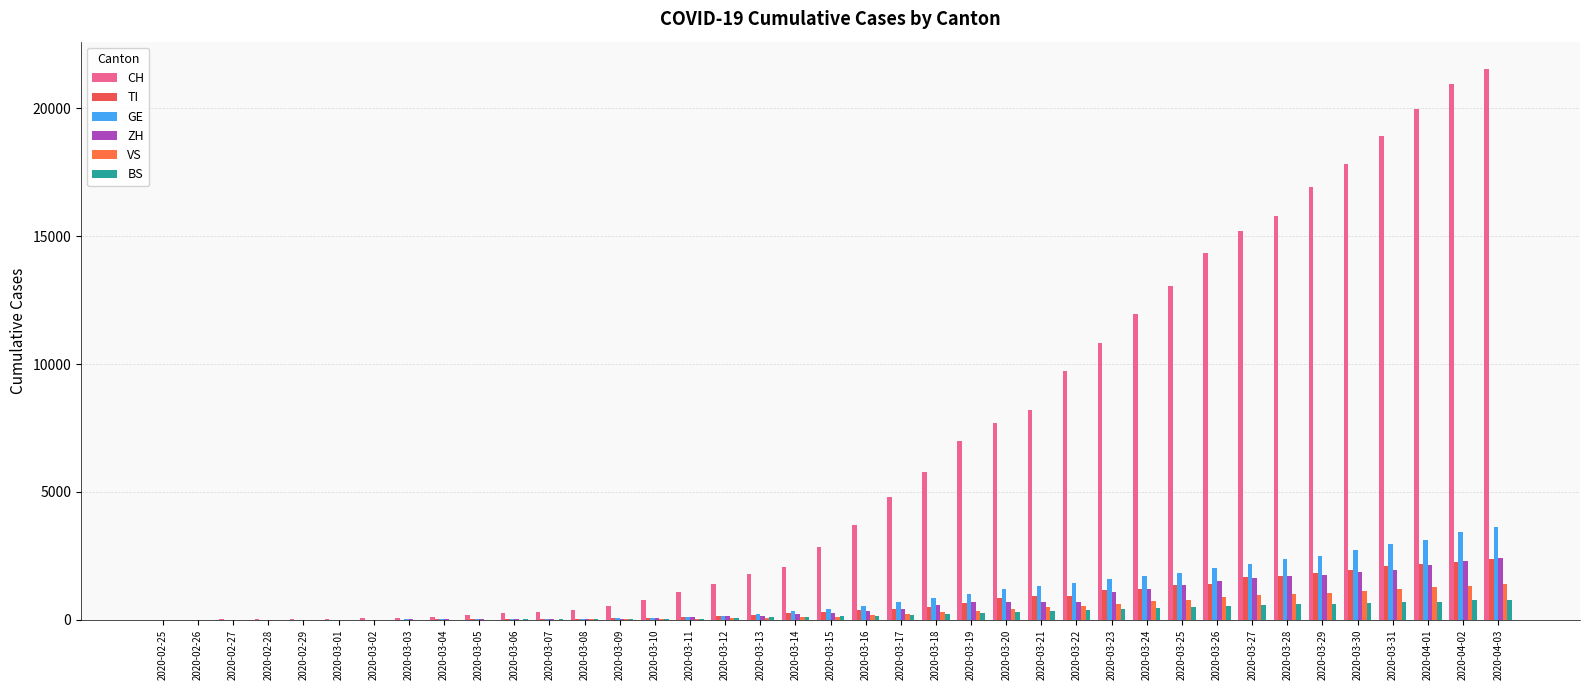

What is the difference between the maximum and minimum values in the BS series?

767